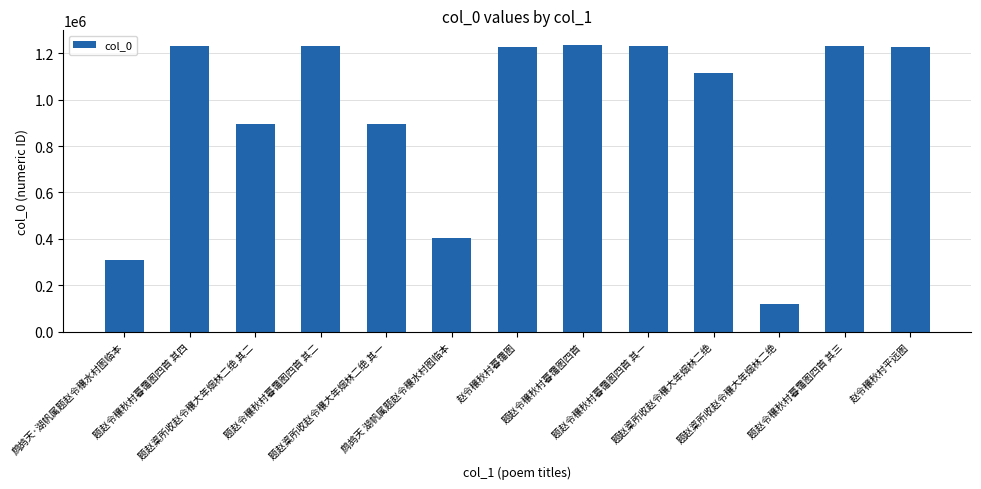

How many categories are shown in the chart?

13